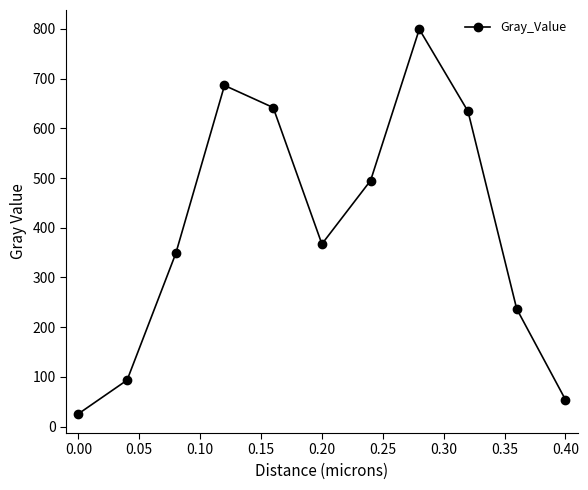

What is the sum of all values?

4383.0